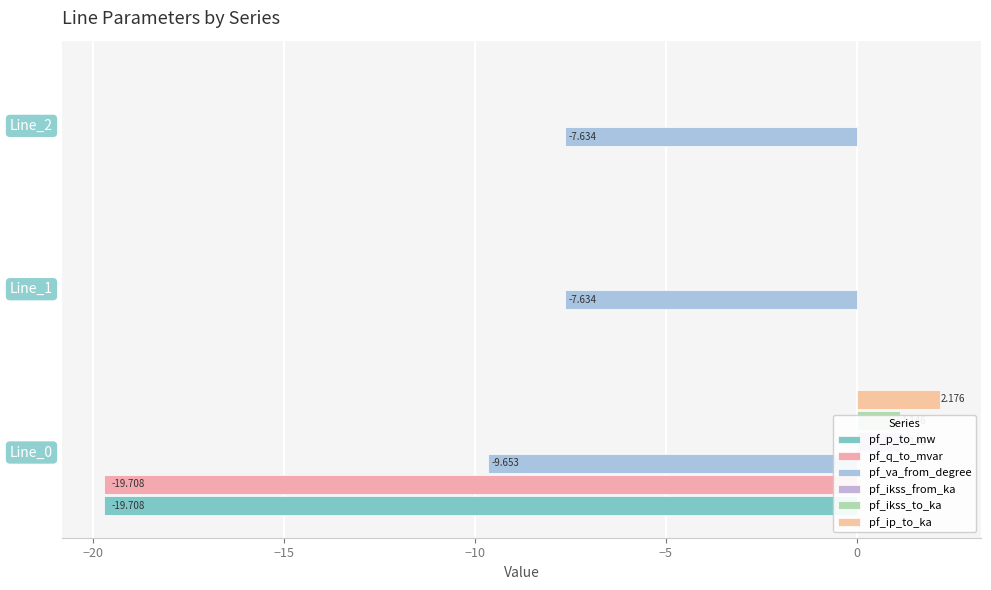

Count the number of data series in this chart.

6